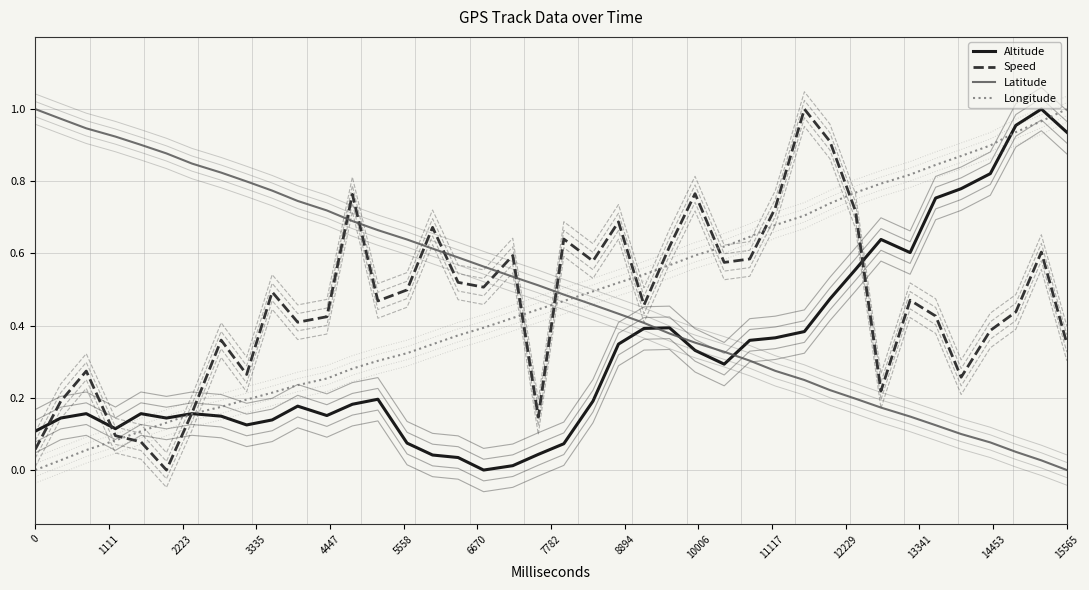

What is the maximum value for Longitude?

1.0